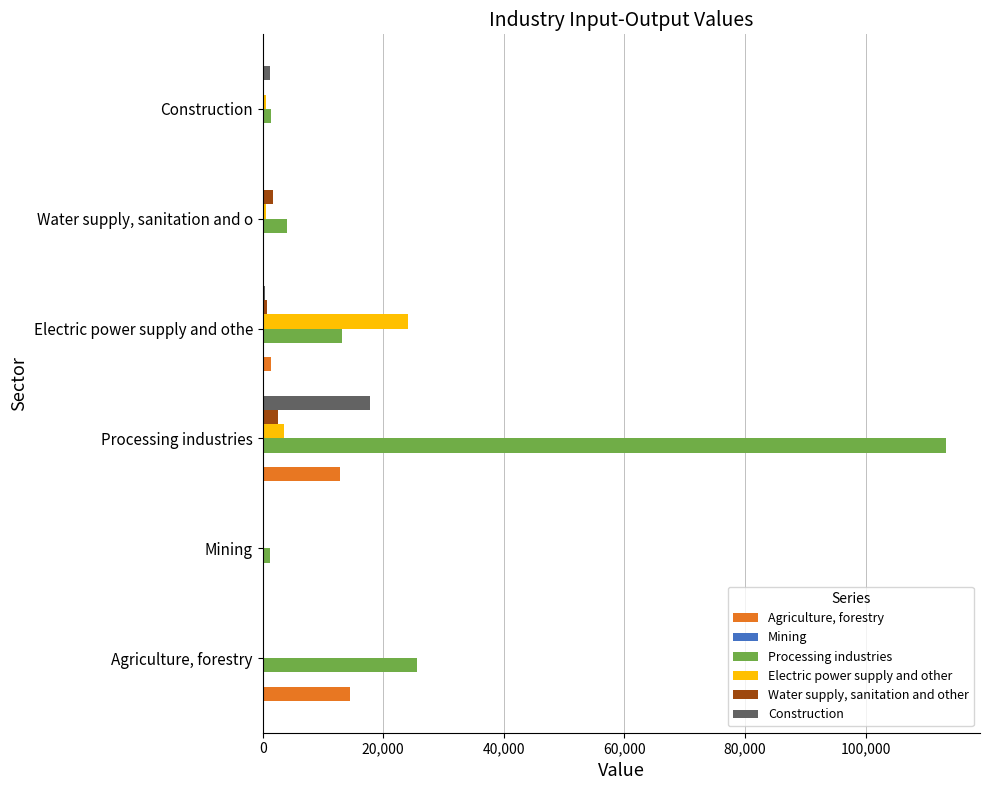

Which series changed the most between Agriculture, forestry and Electric power supply and othe?

Electric power supply and other